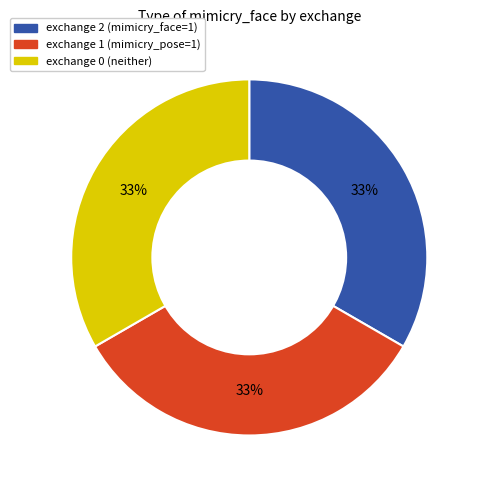

To the nearest percent, what is the average slice percentage?

33%